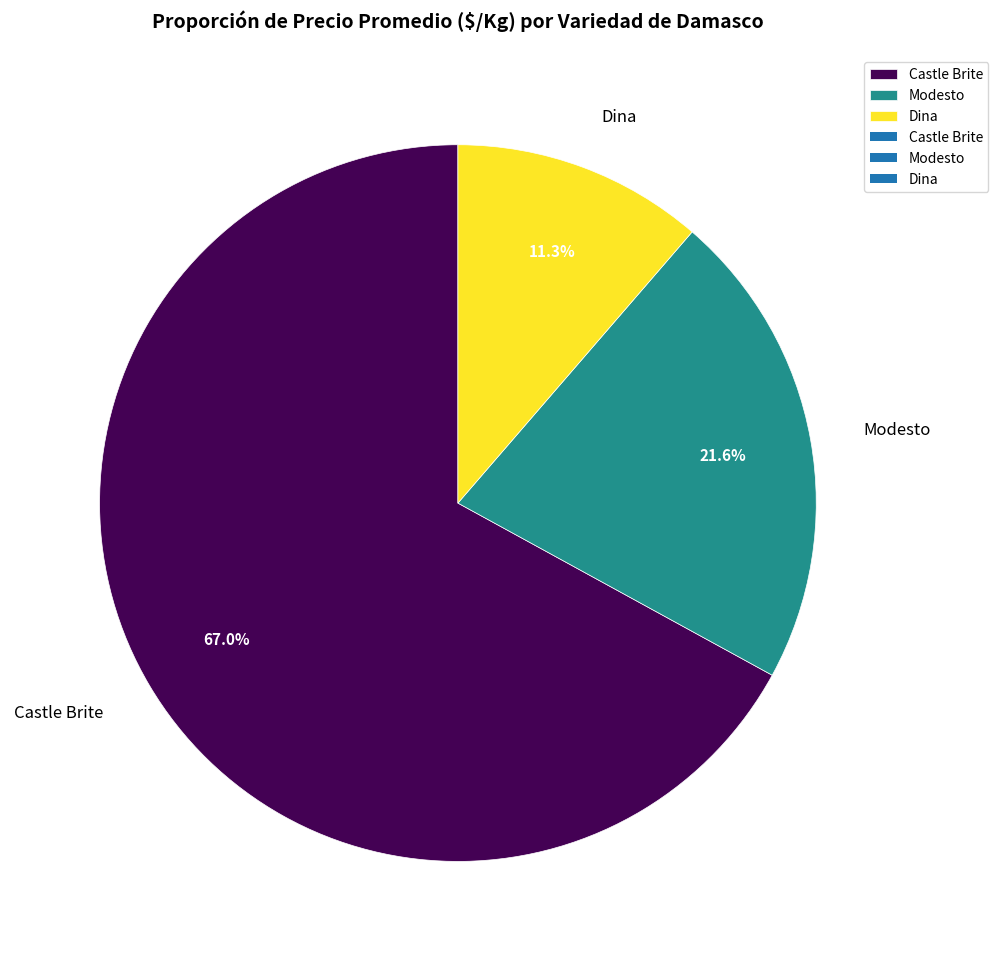

What is the ratio of the value at Castle Brite to the value at Dina?

5.9